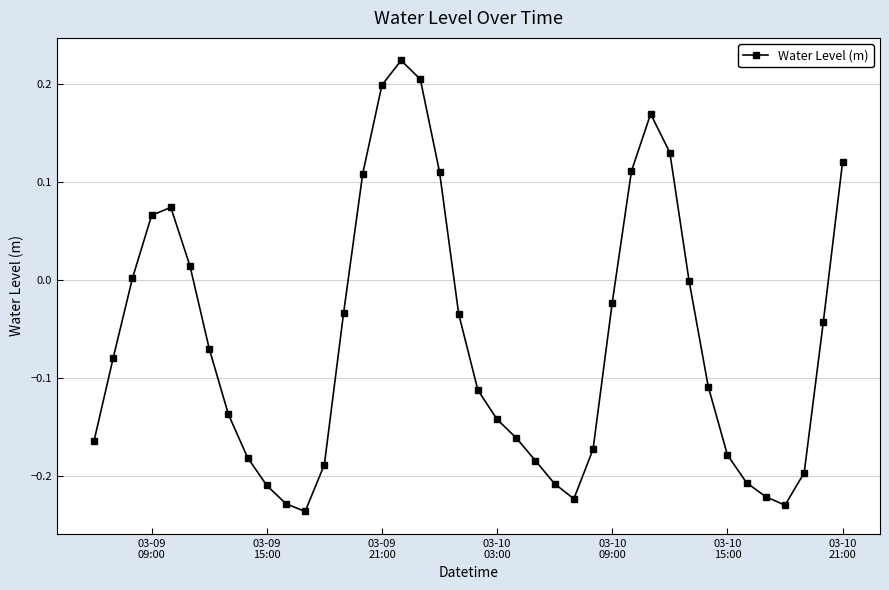

How many points are higher than both their immediate neighbors (excluding endpoints)?

3